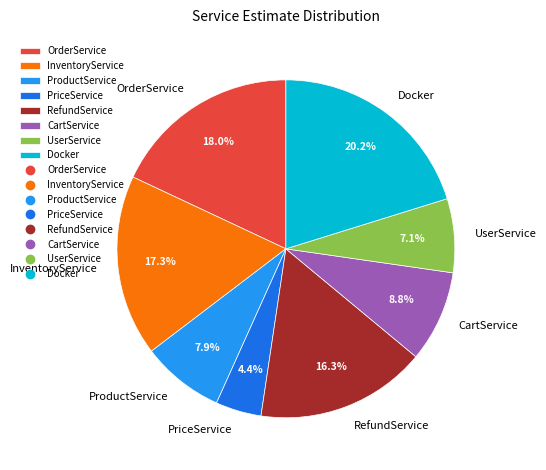

Approximately how many times larger is the value at RefundService compared to ProductService?

2.1